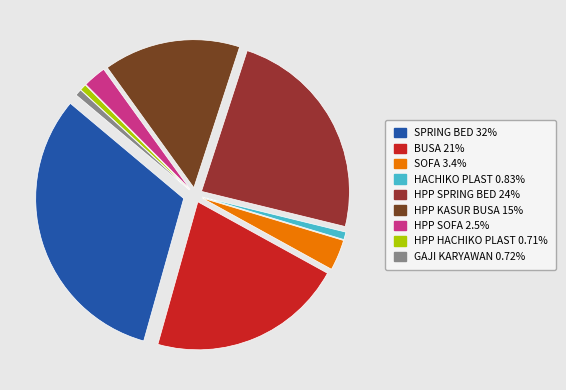

Is there any slice that represents more than half of the pie?

No